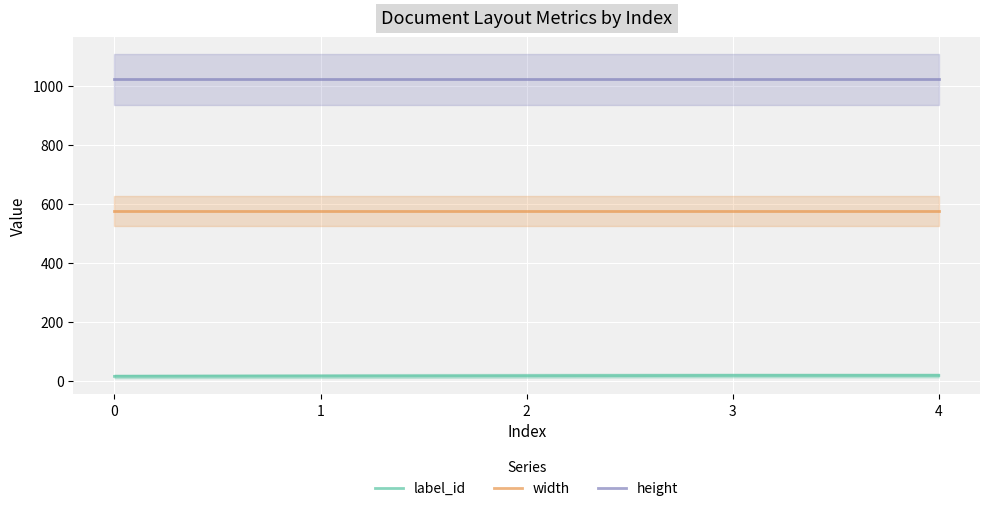

List the series in order of their overall mean, highest first.

height, width, label_id